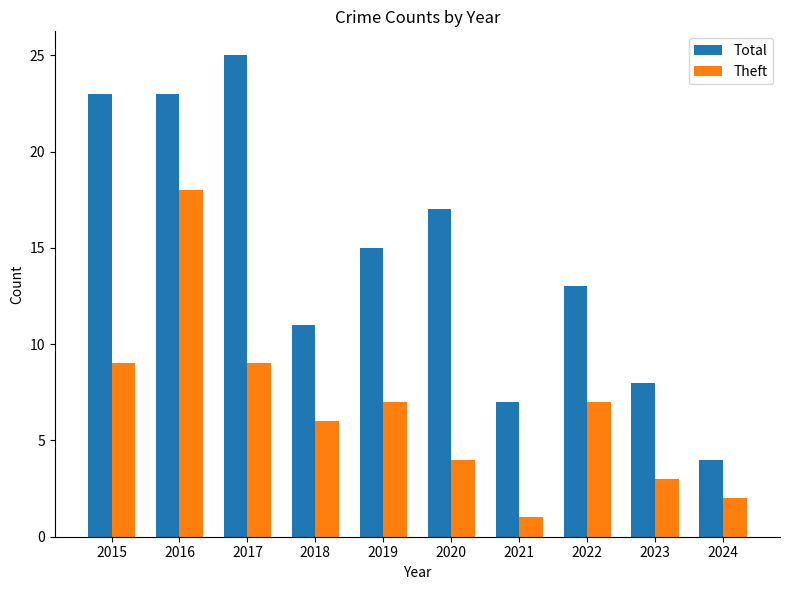

What is the sum of the Theft values at 2021 and 2018?

7